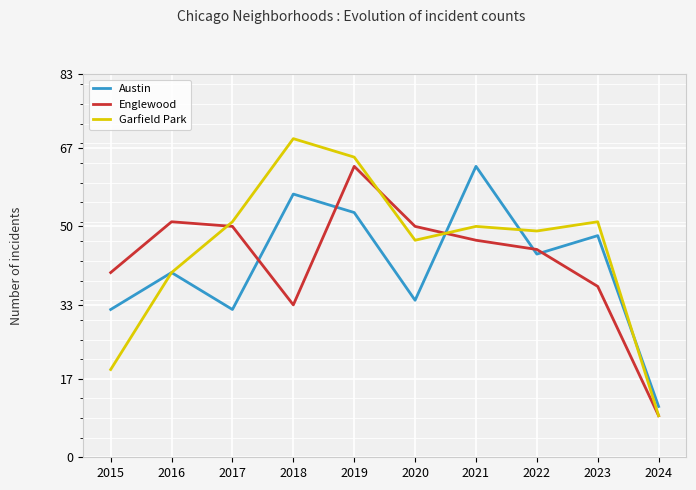

Between 2018 and 2020, which series saw the biggest shift?

Austin